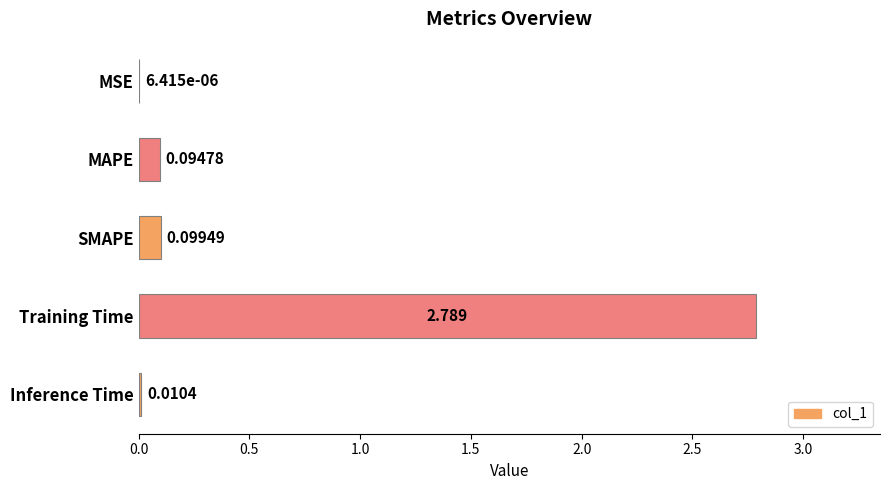

Where is the data nearest to the value 1?

SMAPE